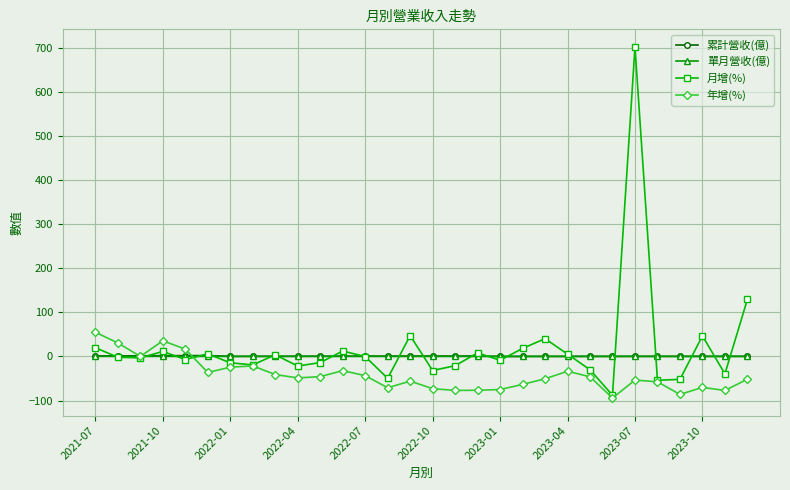

True or false: 累計營收(億) has more than 0 interior local peaks.

True